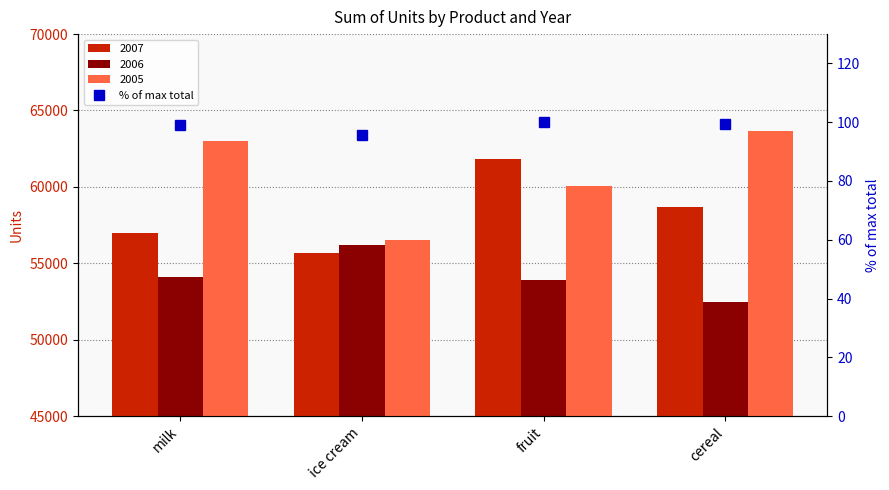

Which label corresponds to the smallest value in the chart?

ice cream